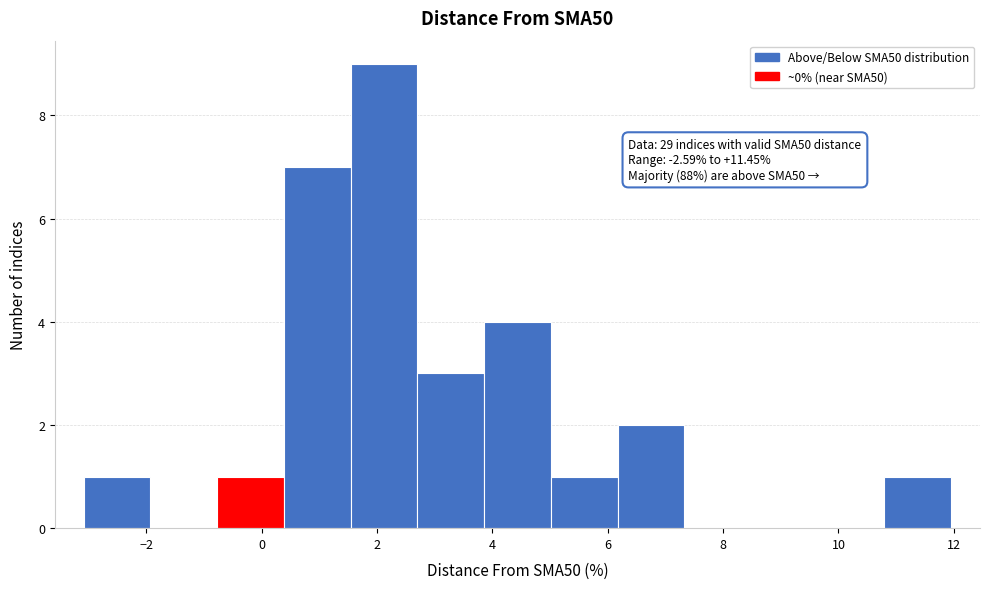

Over which range of the x-axis is the bar tallest?

1.6 to 2.6